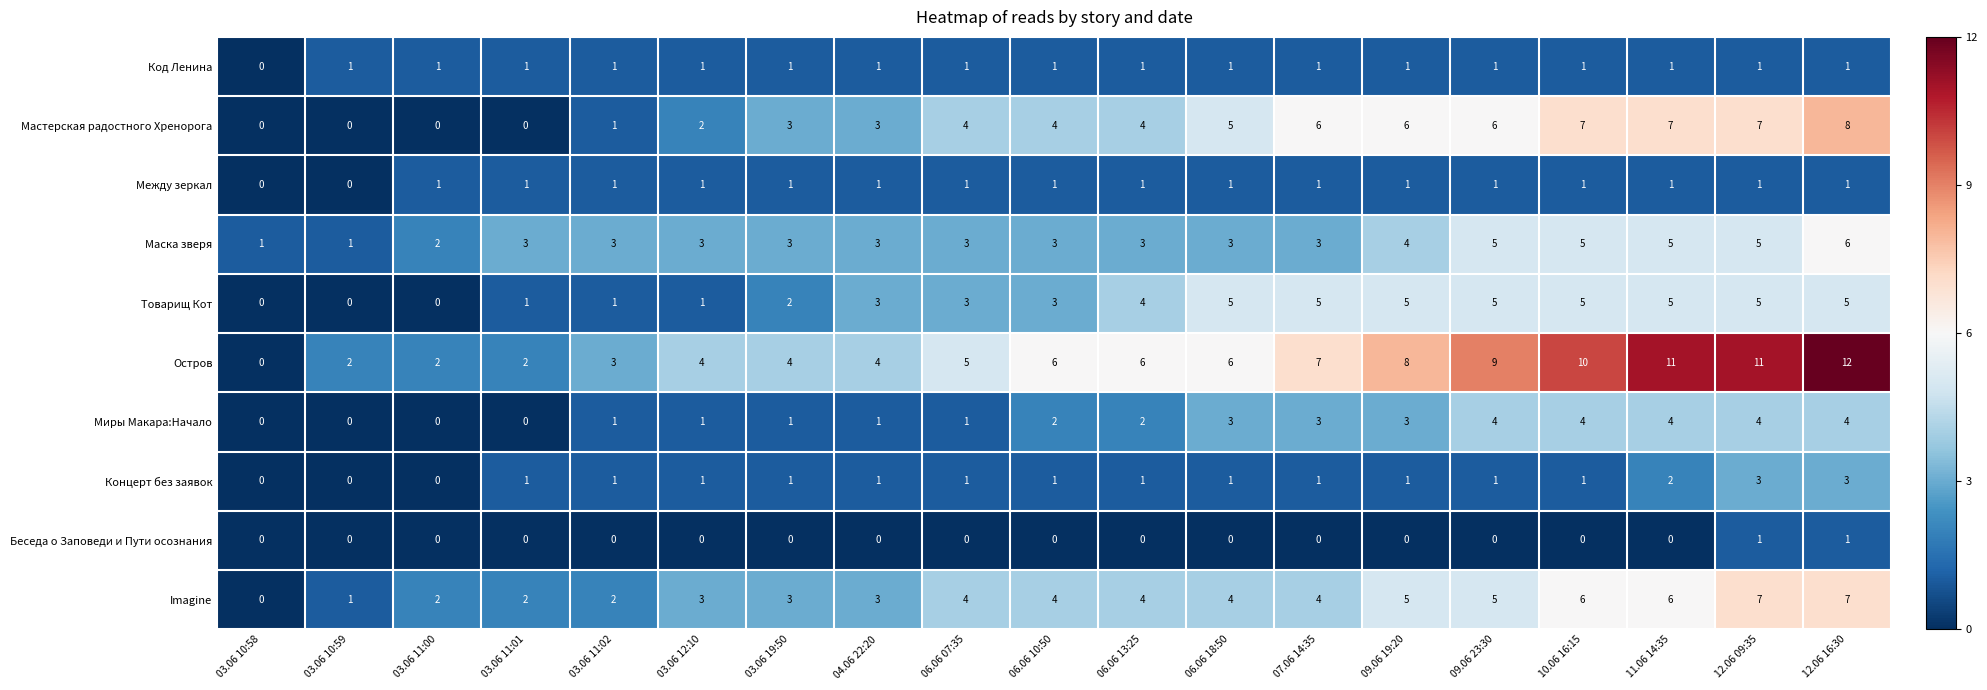

What is the sum of the Imagine values at 03.06 11:01 and 06.06 13:25?

6